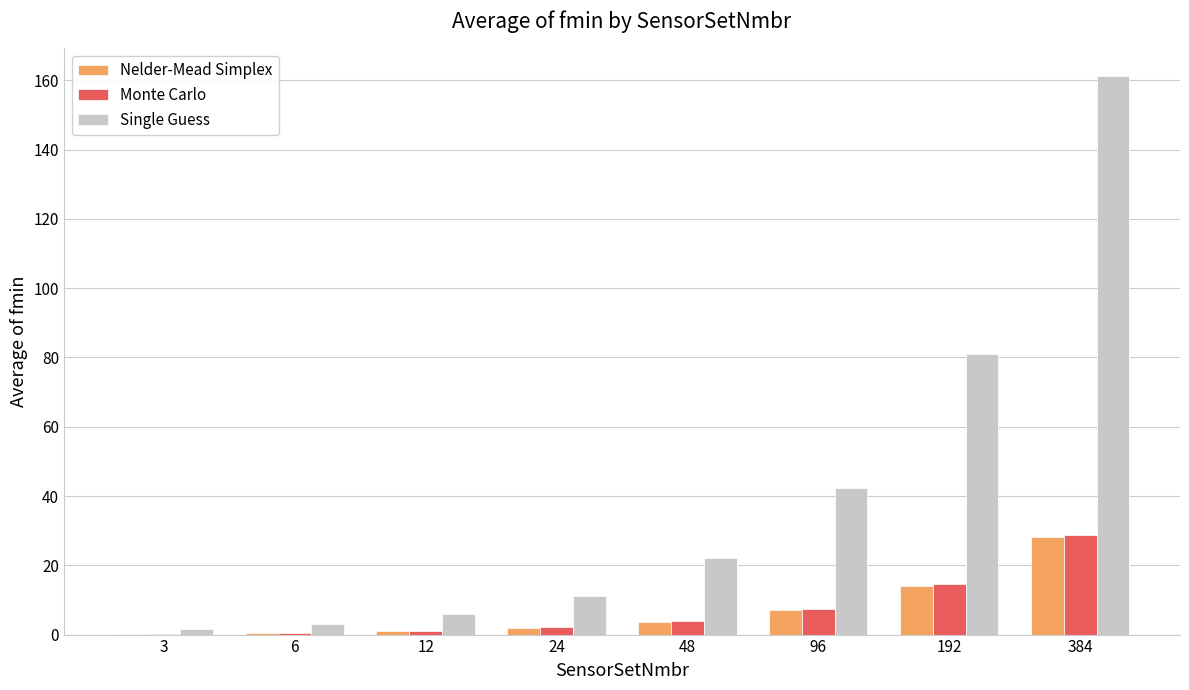

Which series has the largest total across all categories?

Single Guess